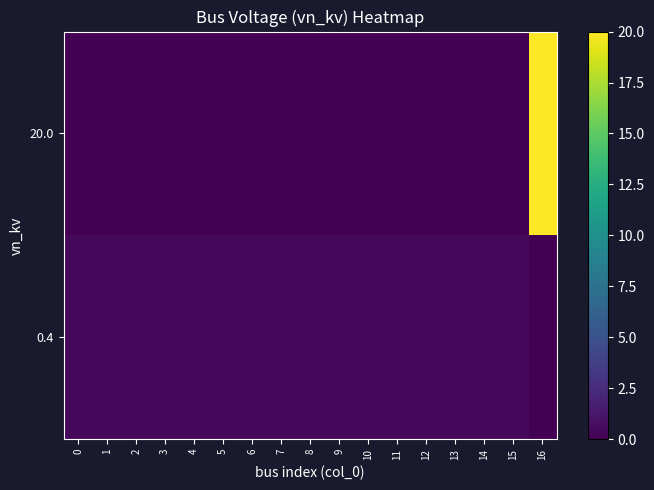

At which category is the sum across all series the highest?

16